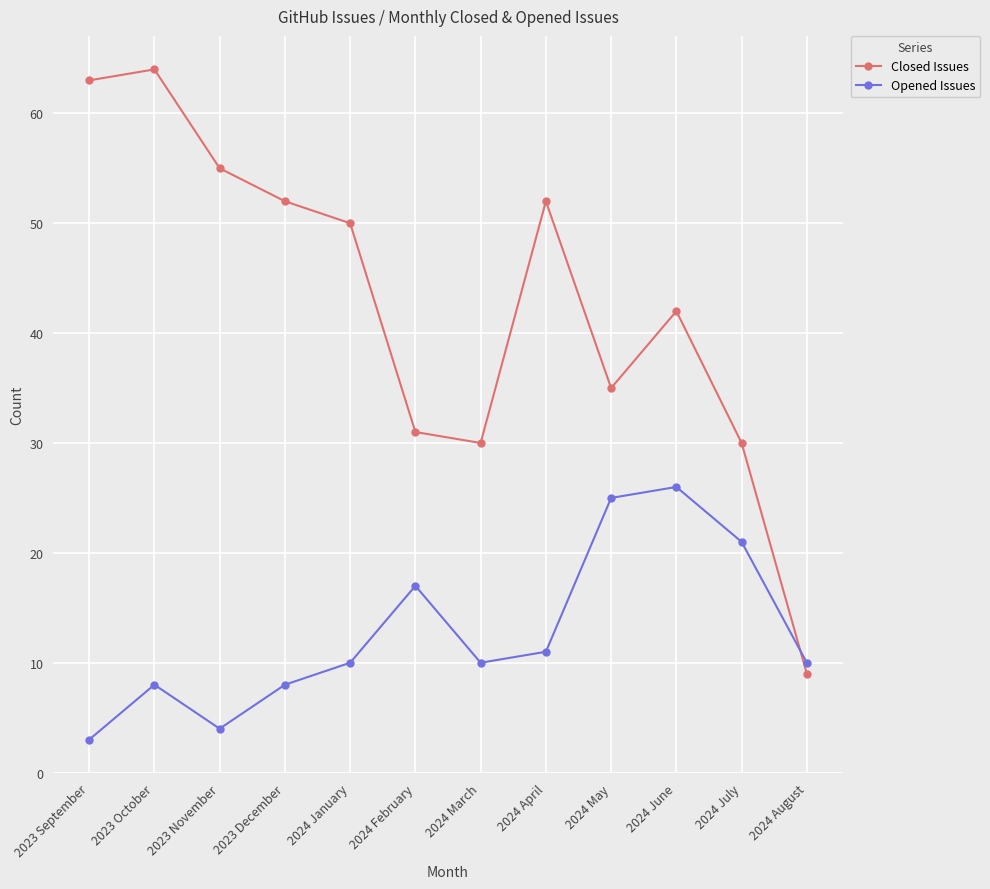

What is the average value of the Closed Issues series?

43